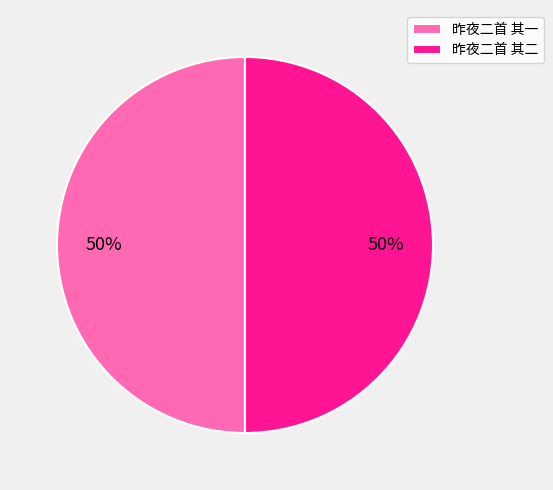

To the nearest percent, what portion does 昨夜二首 其一 represent?

50%